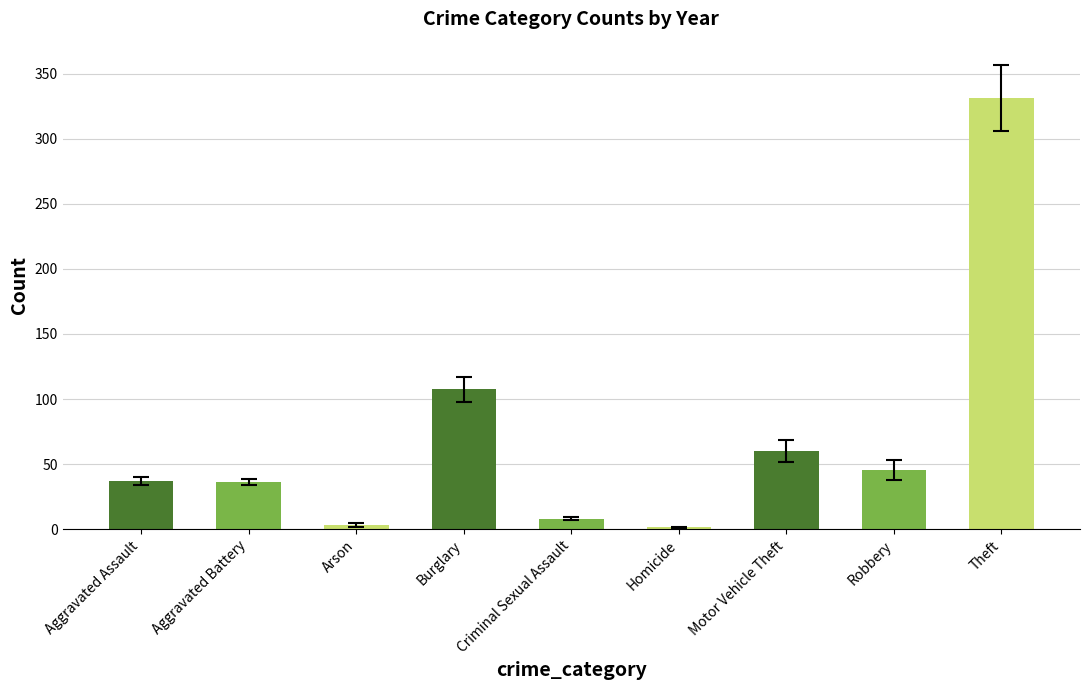

At which label is the value closest to 166?

Burglary